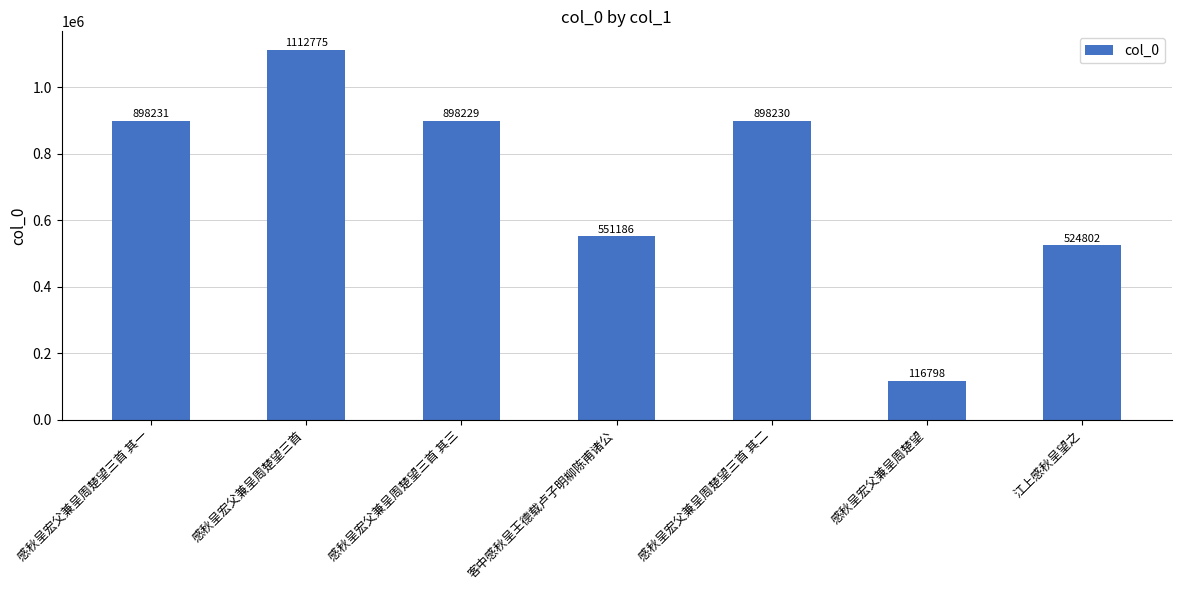

Reading left to right, list all the values displayed in this chart.

感秋呈宏父兼呈周楚望三首 其一=898231	感秋呈宏父兼呈周楚望三首=1112775	感秋呈宏父兼呈周楚望三首 其三=898229	客中感秋呈王德载卢子明柳陈甫诸公=551186	感秋呈宏父兼呈周楚望三首 其二=898230	感秋呈宏父兼呈周楚望=116798	江上感秋呈望之=524802